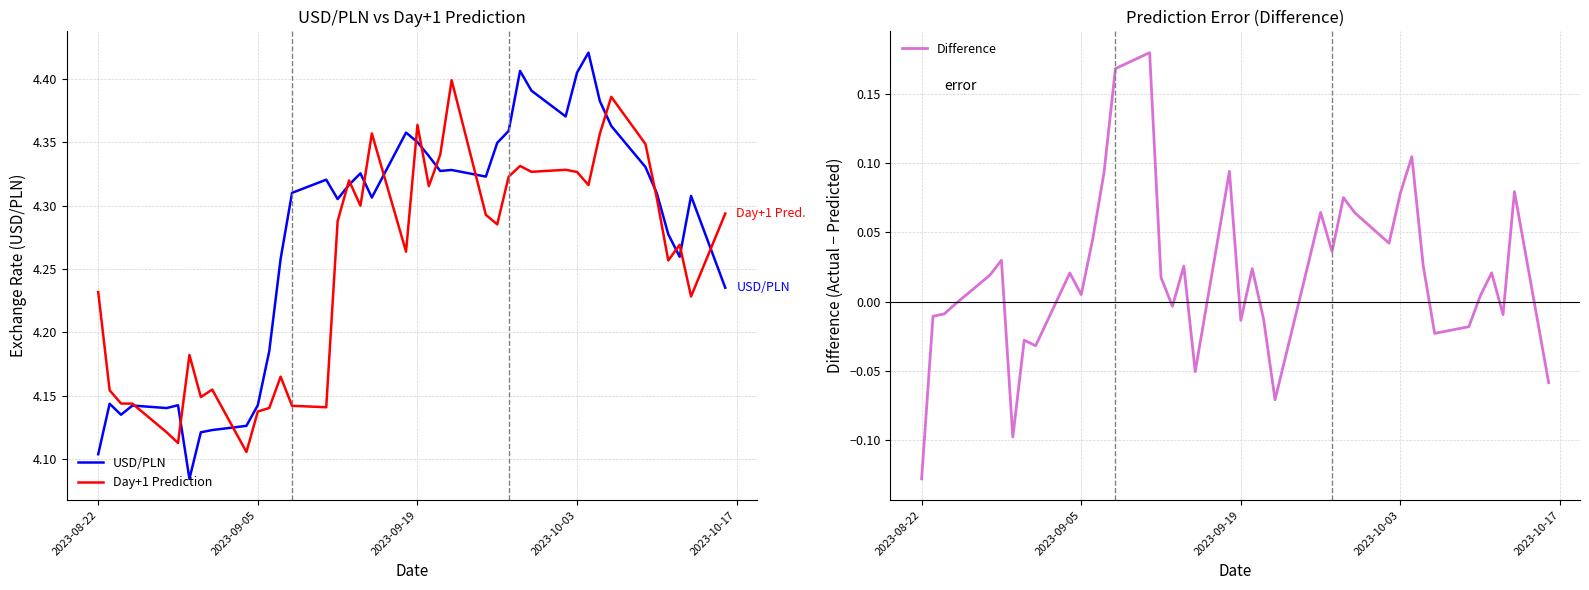

What is the difference between the highest and lowest values at 2023-09-05?

4.1